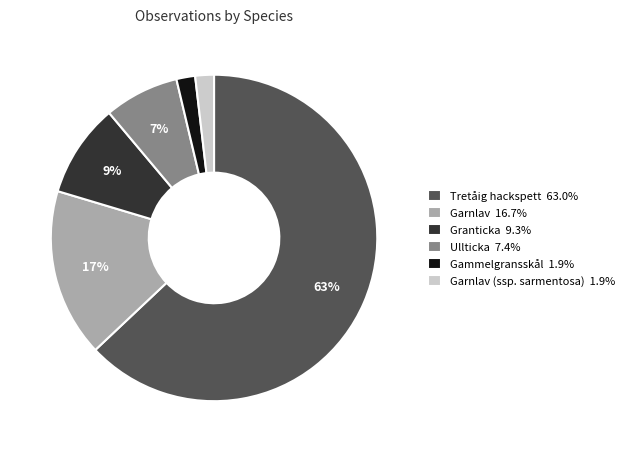

Is there any slice that represents more than half of the pie?

Yes